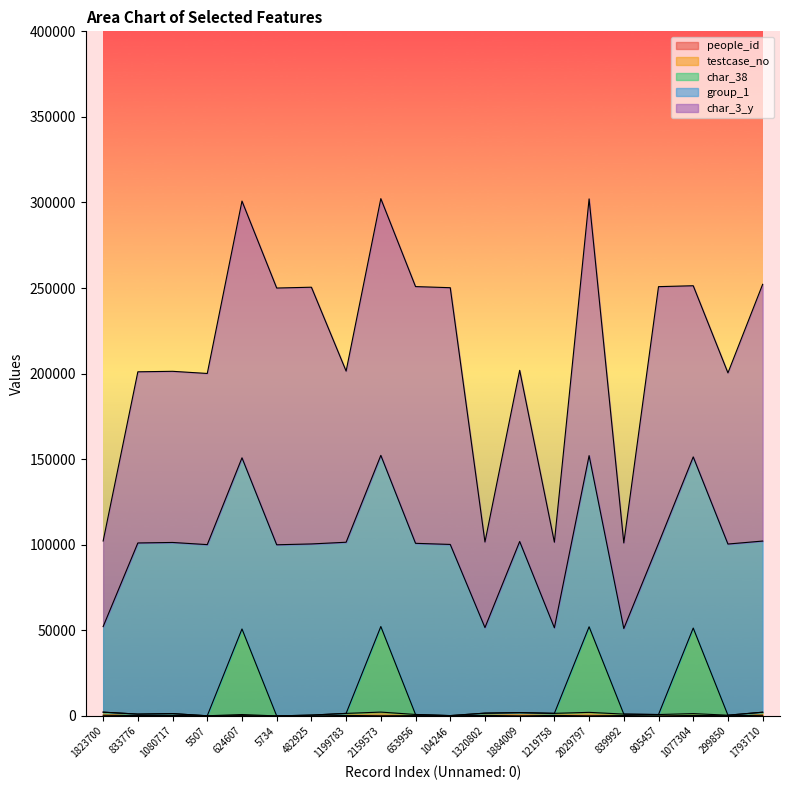

The people_id series shows 295.4 at 1199783. True or false?

True